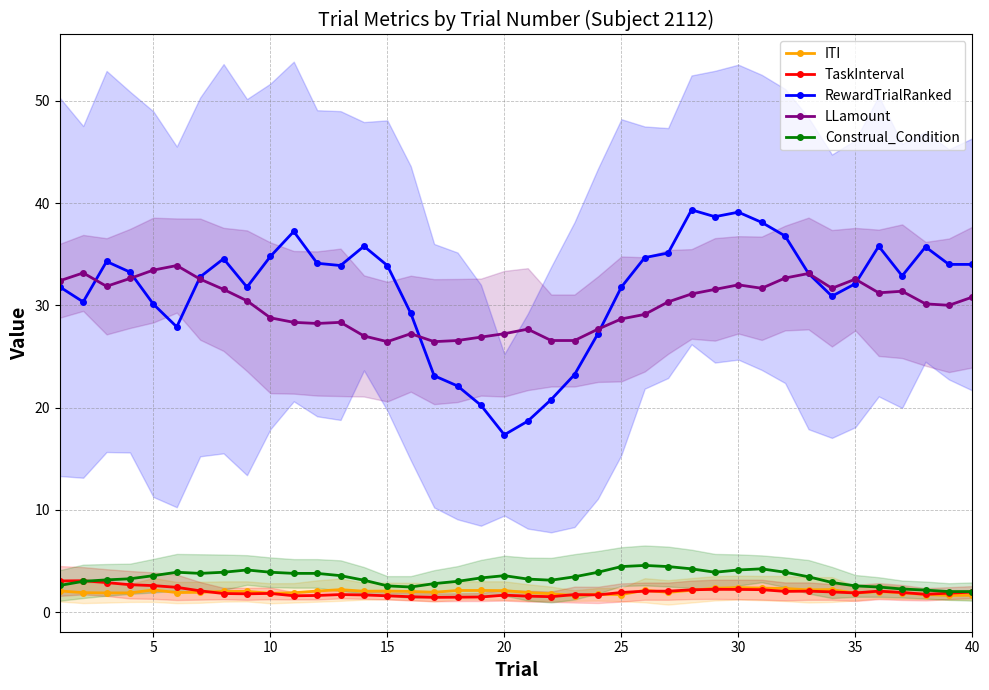

True or false: LLamount and ITI cross at least once.

False